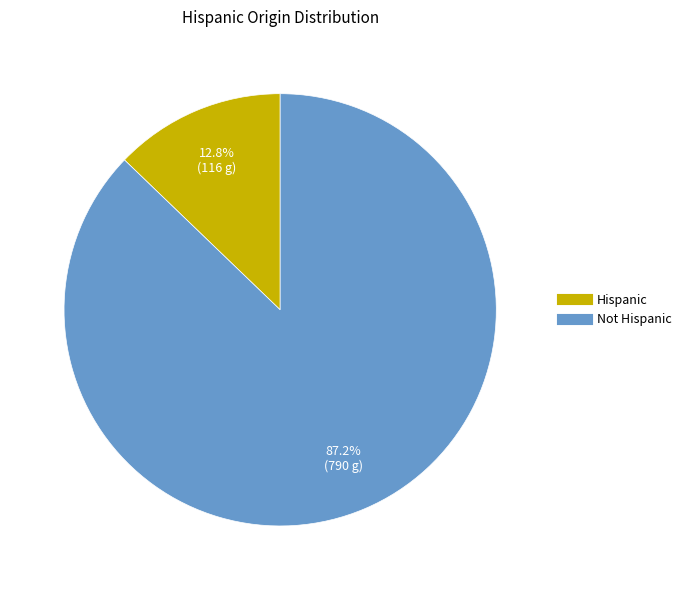

To the nearest percent, what percentage of the pie is Hispanic?

13%